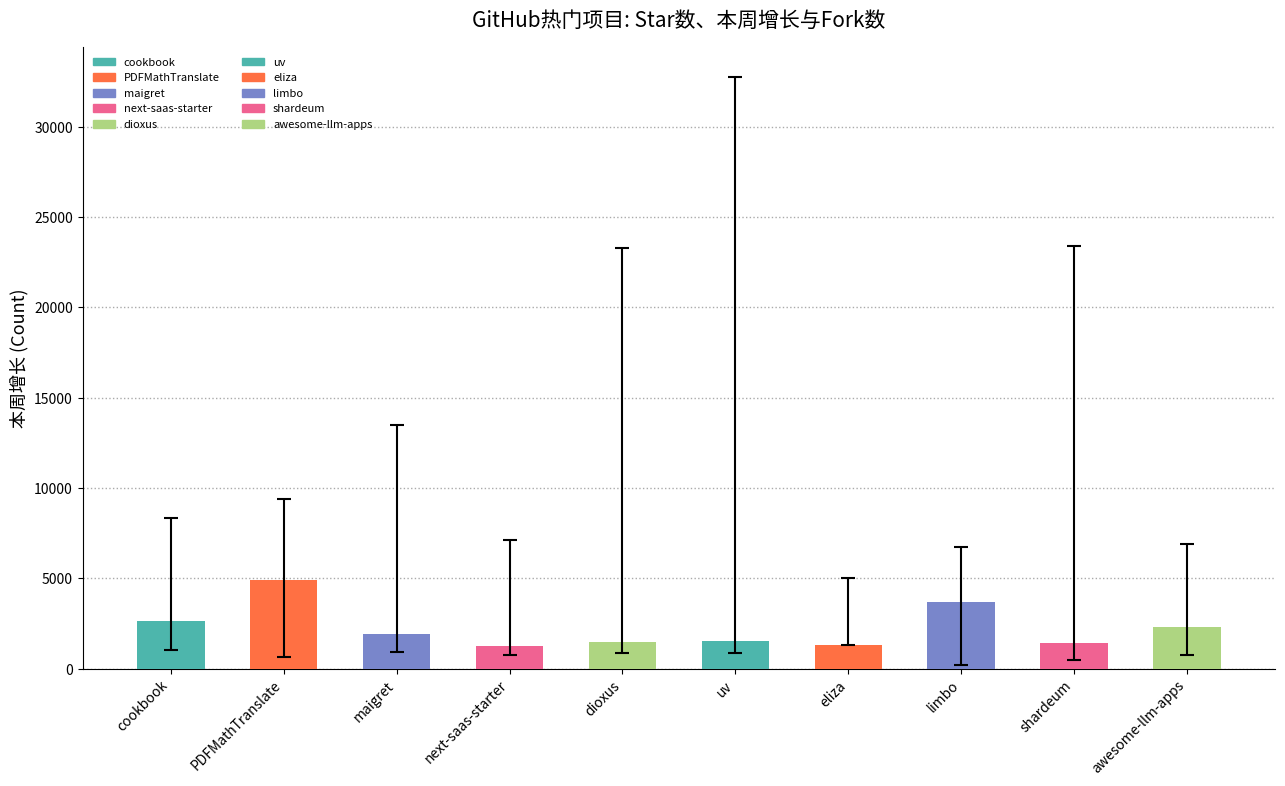

The chart shows a value of 1509 at uv. True or false?

True